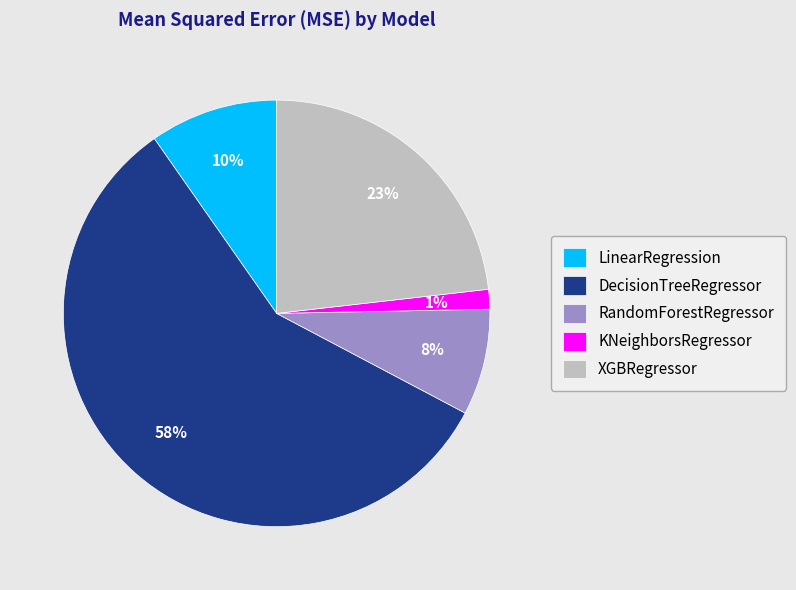

True or false: RandomForestRegressor accounts for 1% of the total.

False